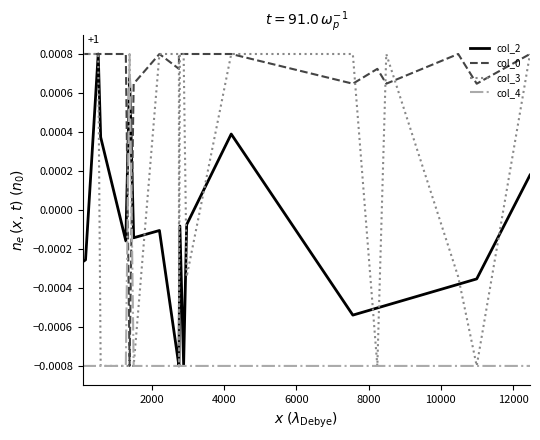

Does the chart display data point markers on the line(s)?

No